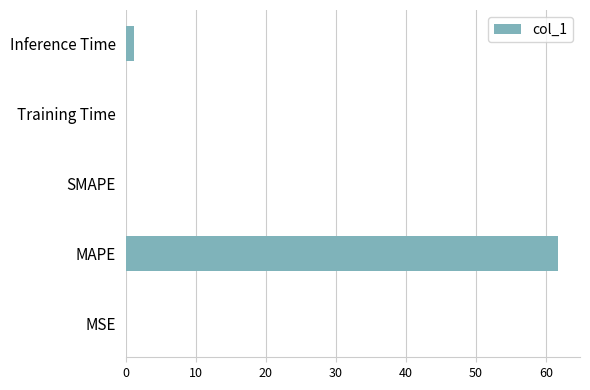

Count the number of categories in the chart.

5